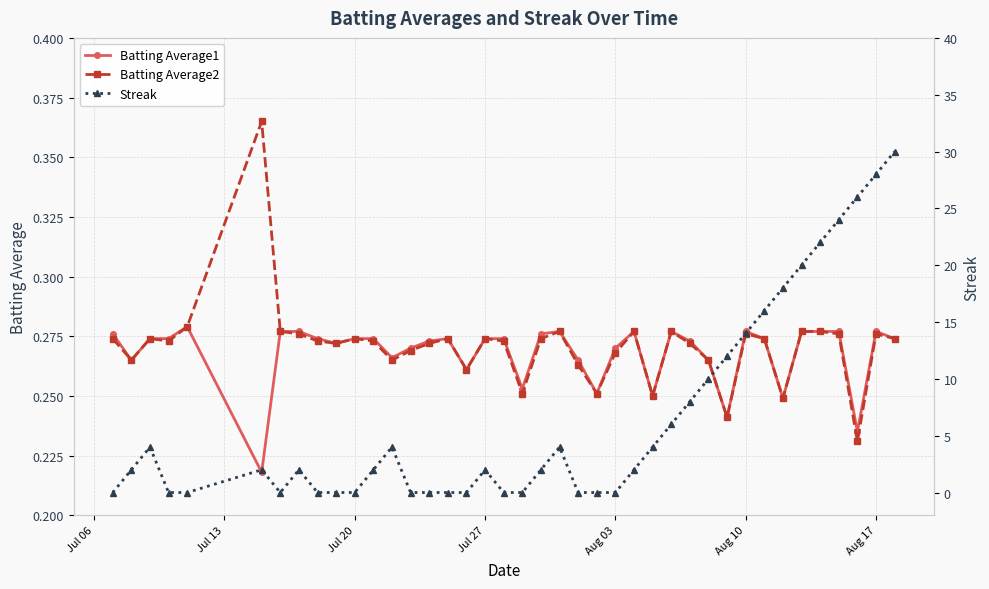

How many Batting Average2 values are between 0 and 1?

40